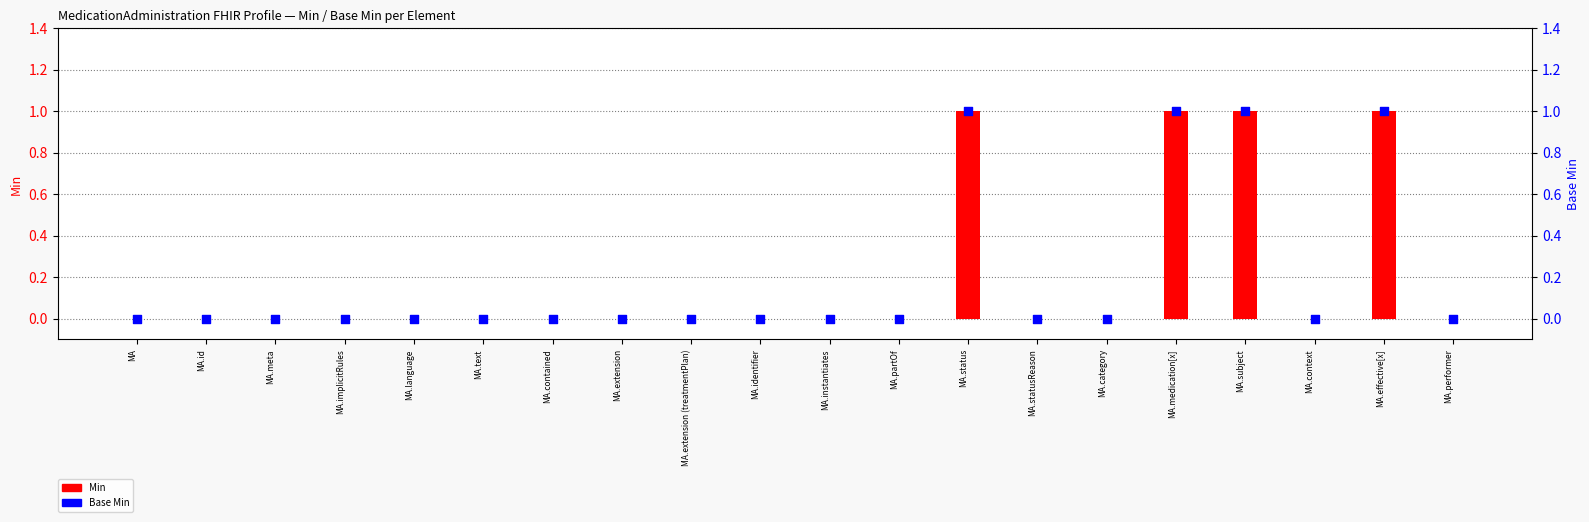

At which category is the sum across all series the highest?

MA.status